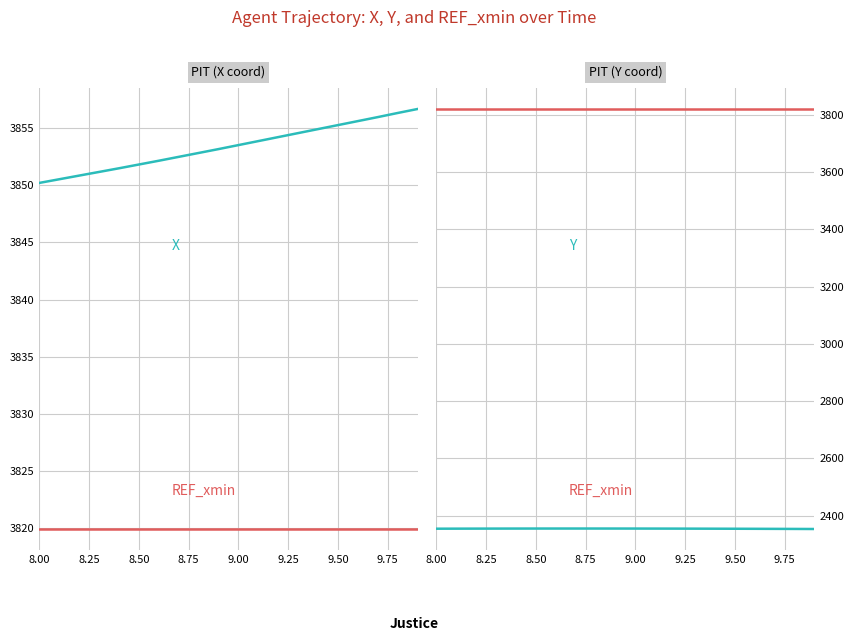

What is the average value of the REF_xmin series?

3819.9